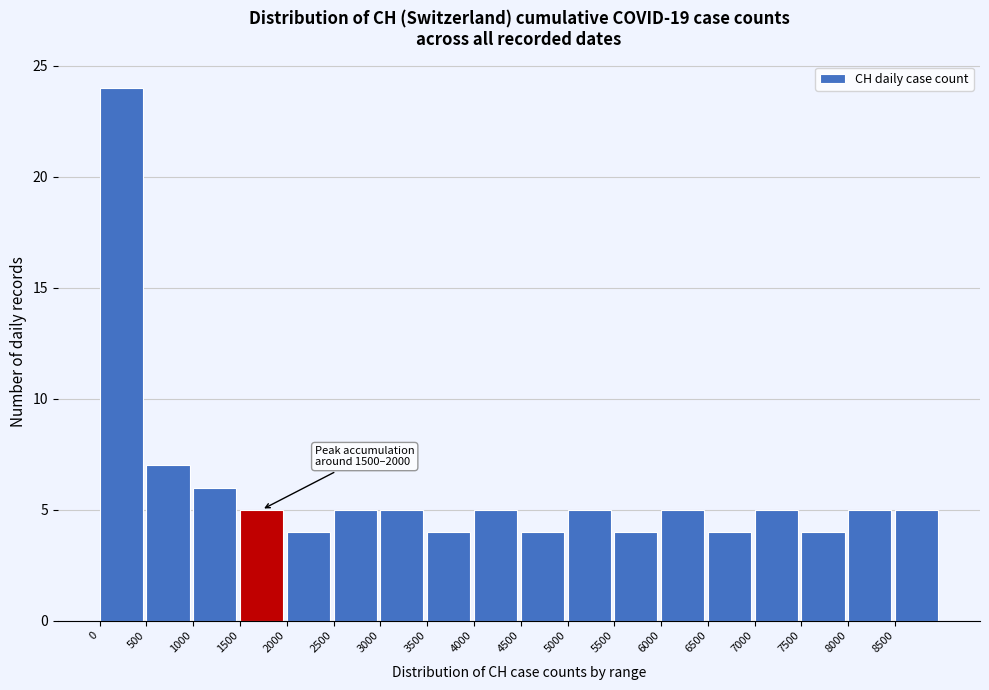

Which range on the x-axis has the tallest bar?

0 to 500